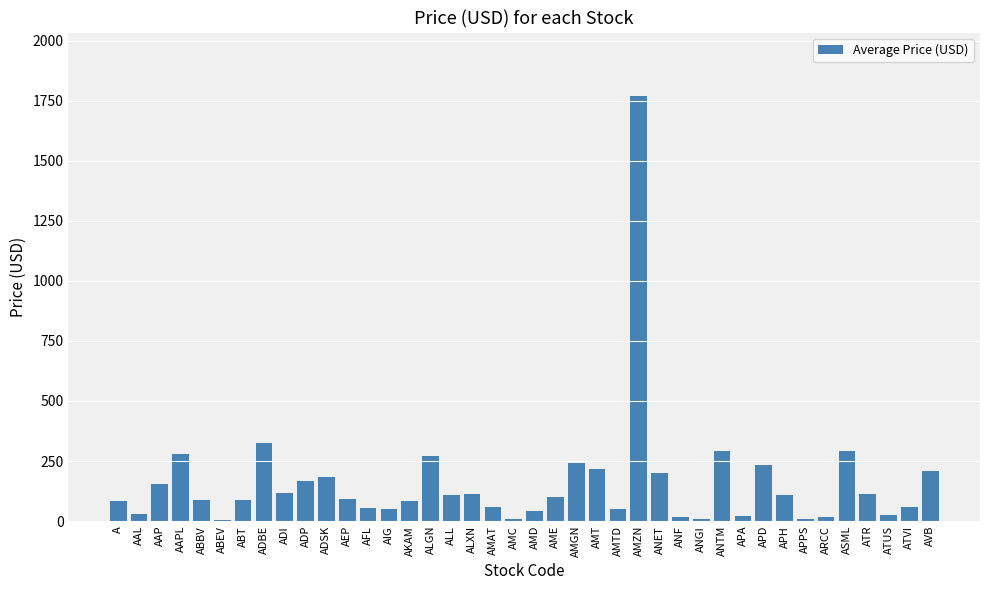

What is the sum of all values?

6393.5